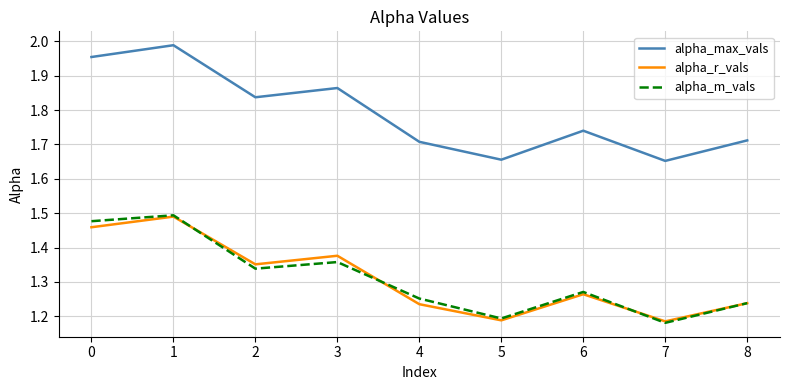

What is the total value across all series at 6?

4.3